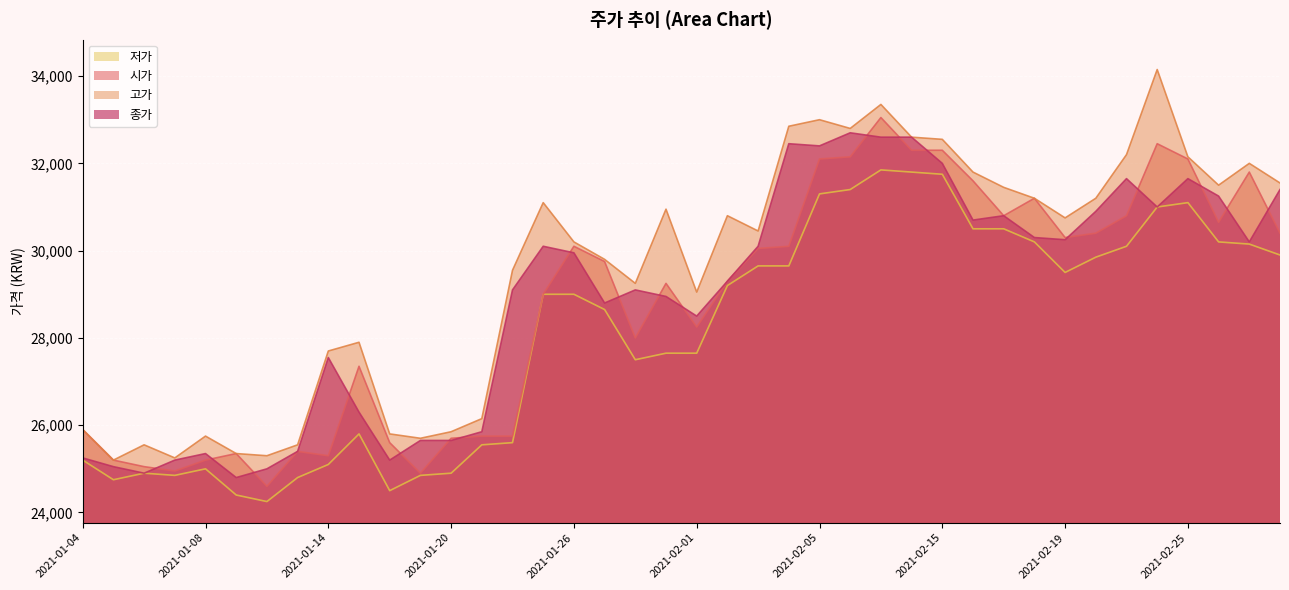

What is the difference between the second highest and second lowest values in the 고가 series?

8100